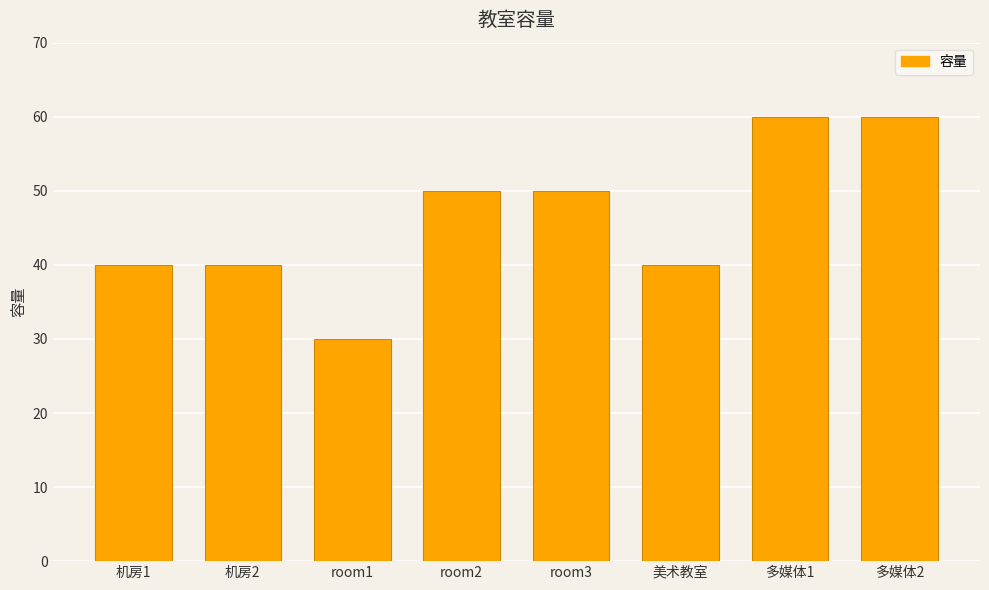

What is the value of the 1st bar from the left?

40